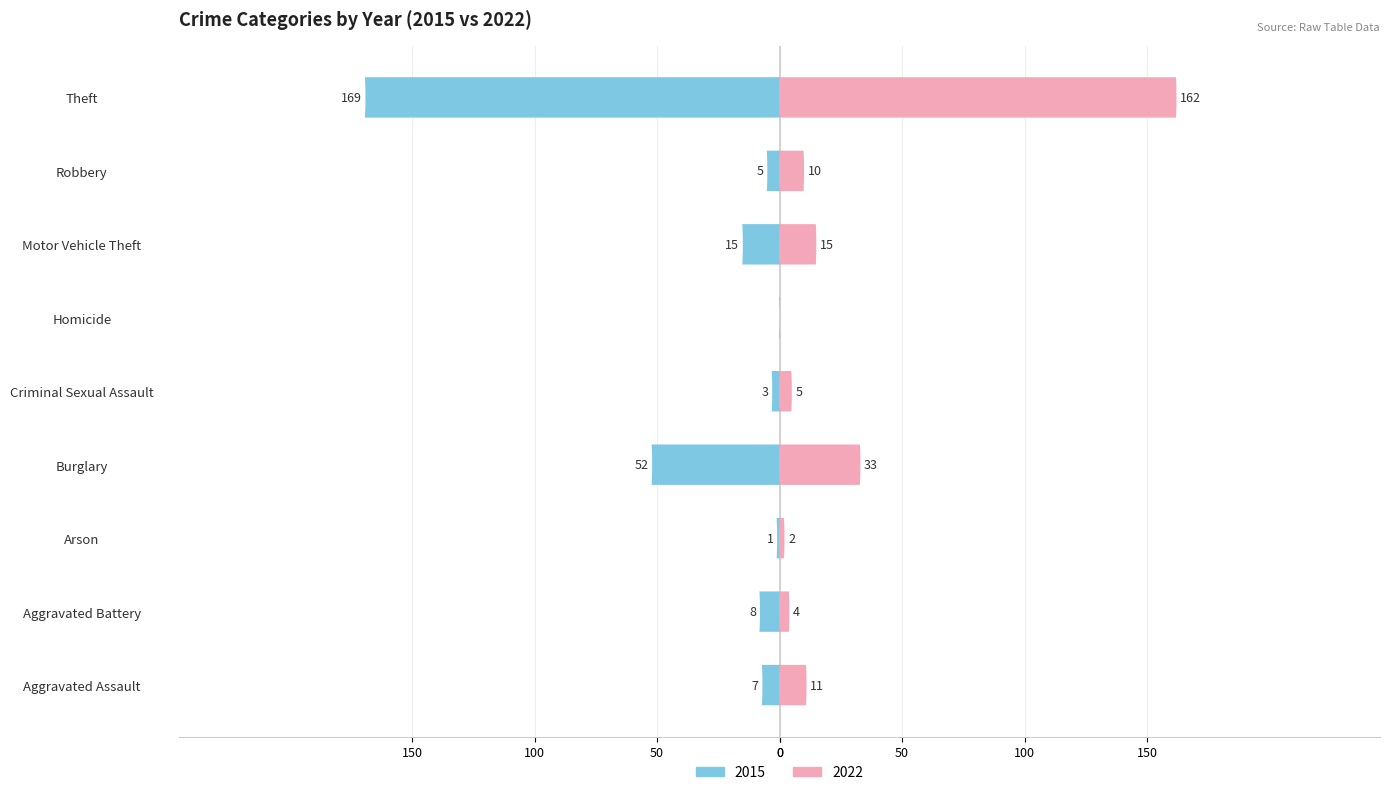

At which category is the sum across all series the highest?

Robbery